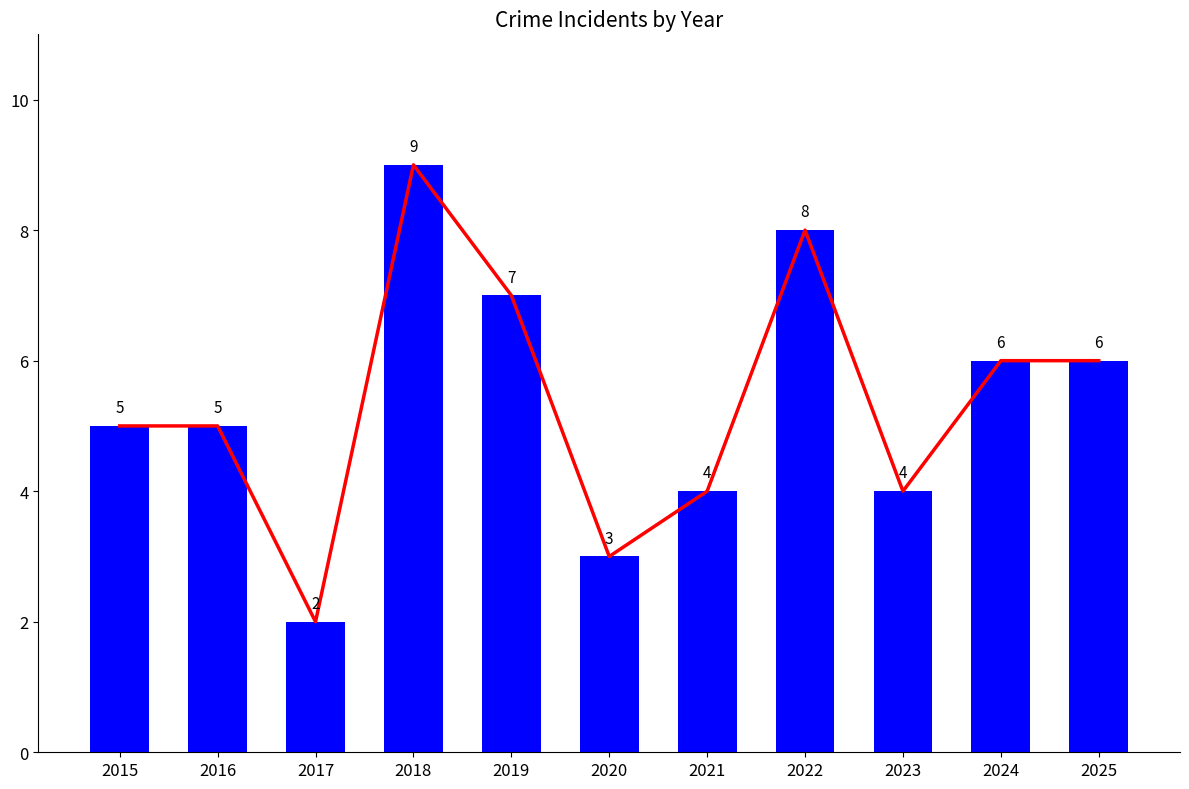

Are the bars horizontal?

No